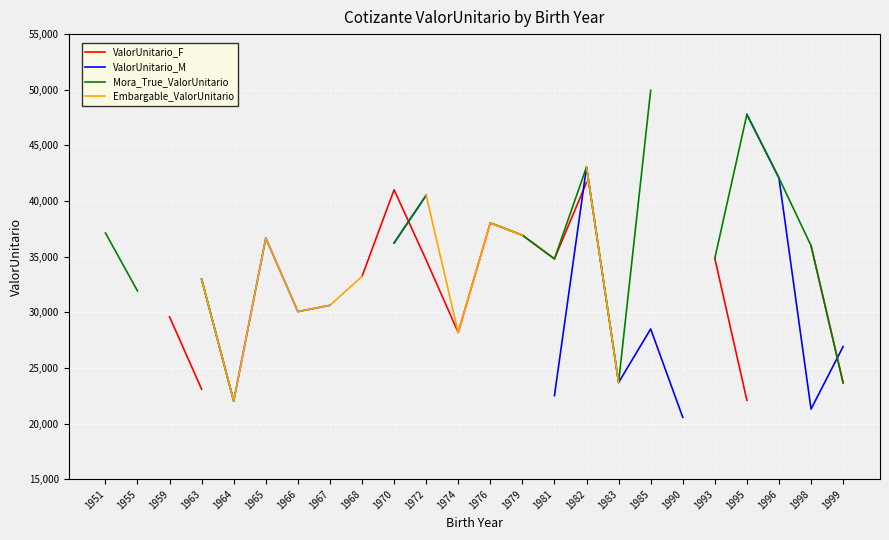

True or false: ValorUnitario_F and Embargable_ValorUnitario intersect in this chart.

False